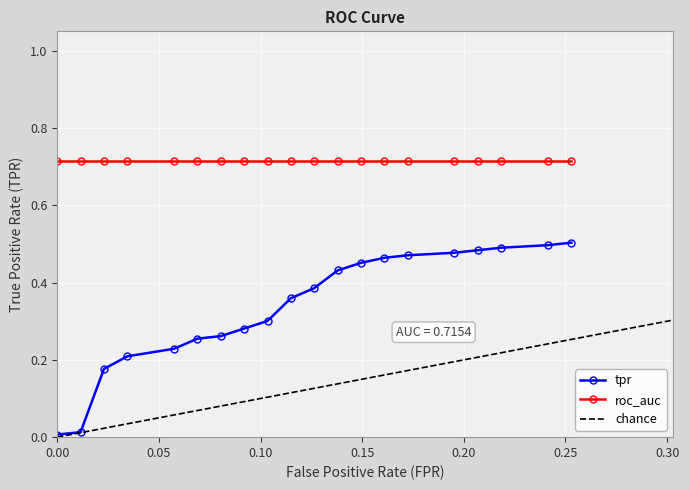

True or false: fpr and roc_auc cross at least once.

False